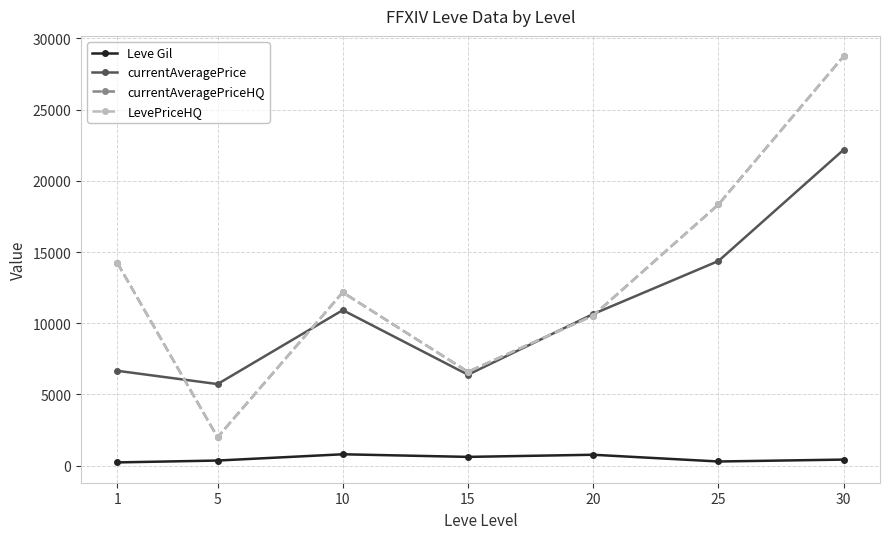

Which series has the widest spread of values?

currentAveragePriceHQ